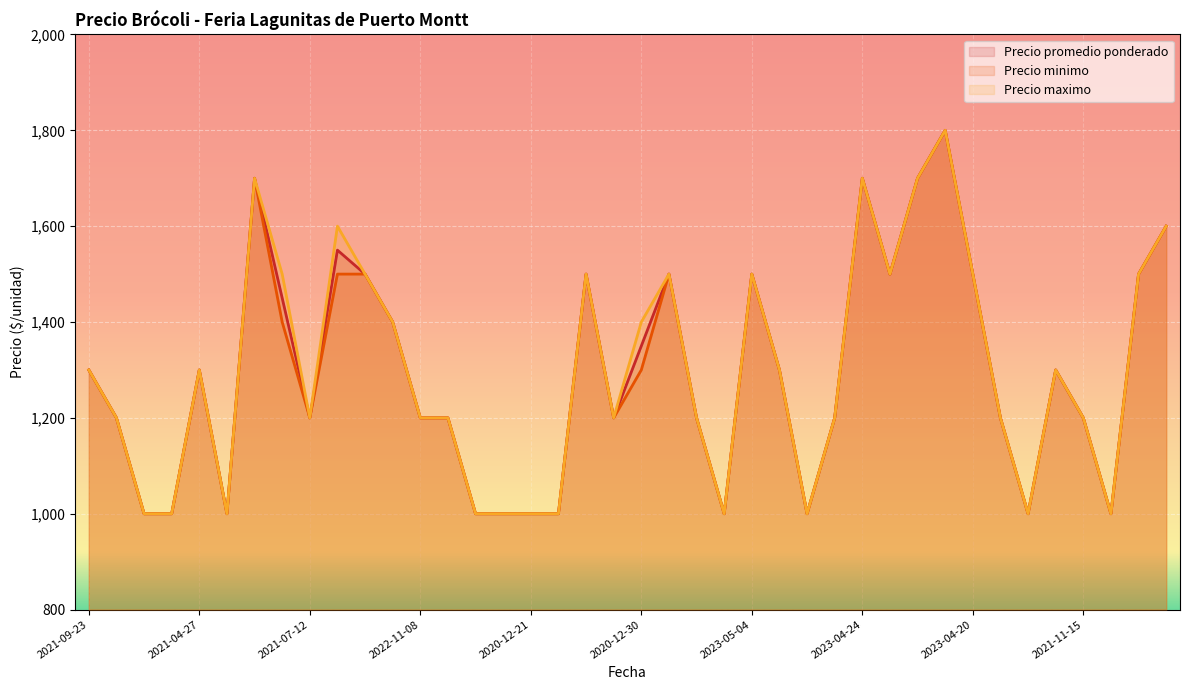

Which series has the largest total across all categories?

Precio maximo